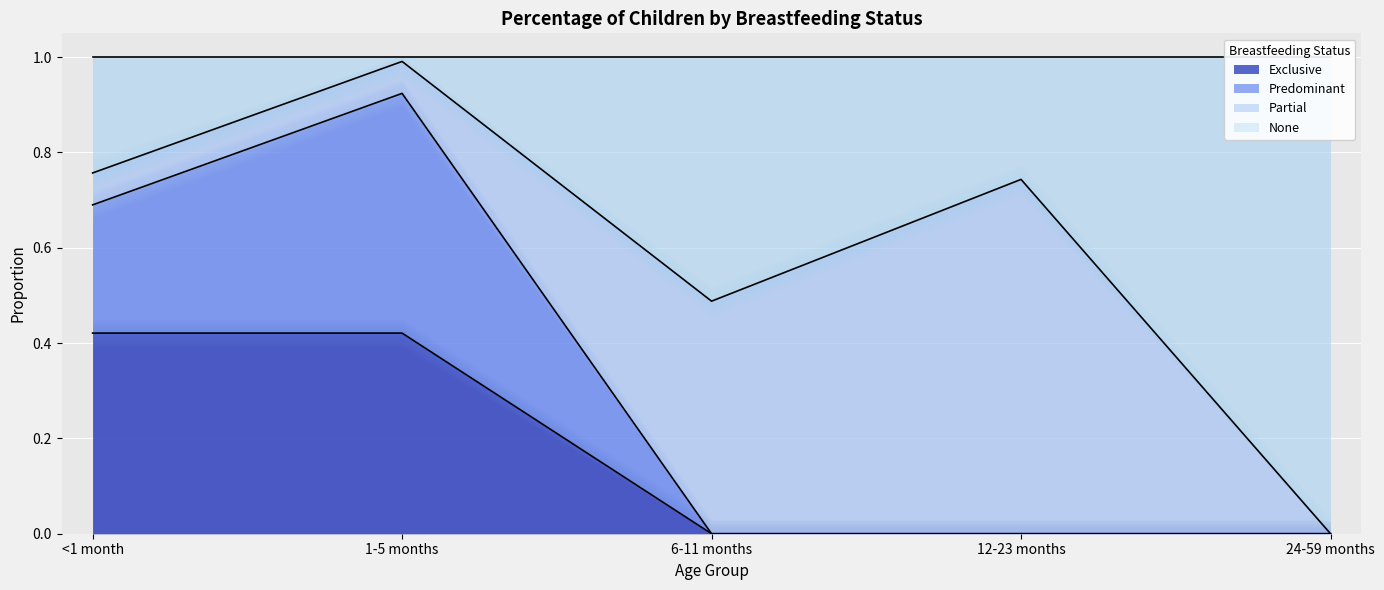

How many values in Predominant are above zero?

2